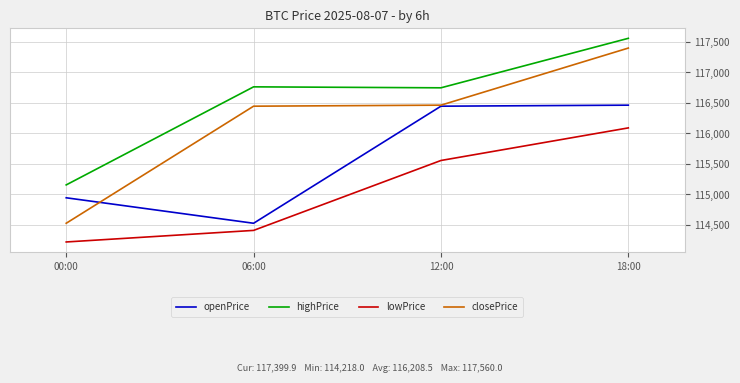

The closePrice series shows 116446.2 at 06:00. True or false?

True